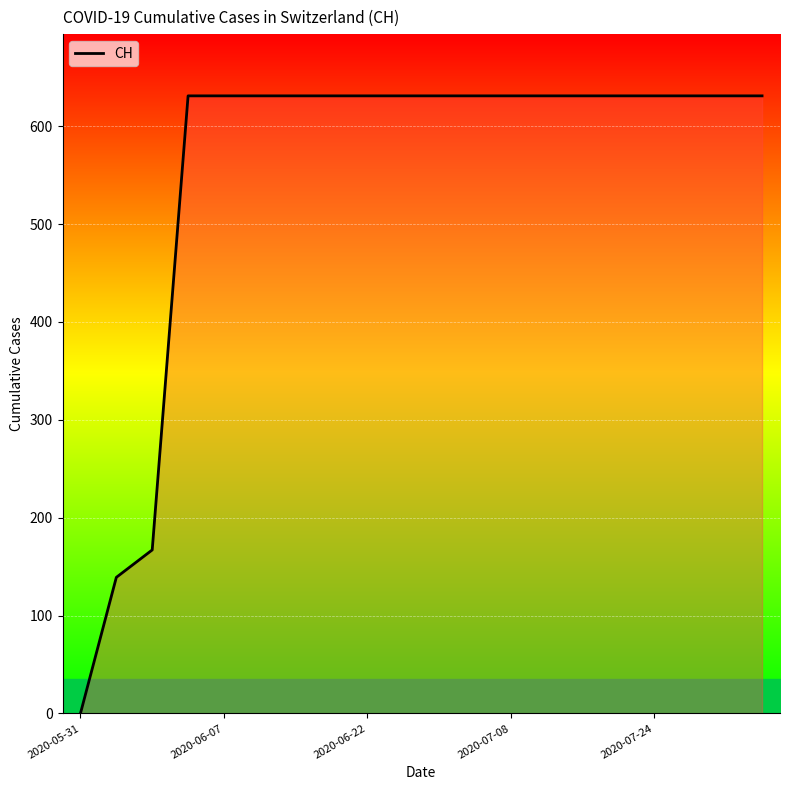

What is the maximum value shown in the chart?

631